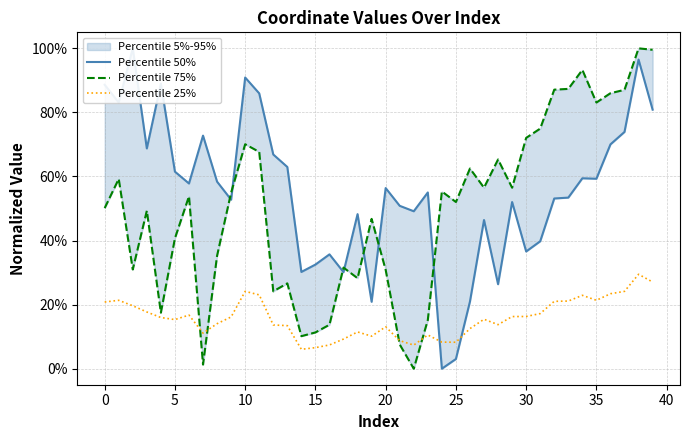

What is the difference between the second highest and second lowest values in the Percentile 25% series?

0.2